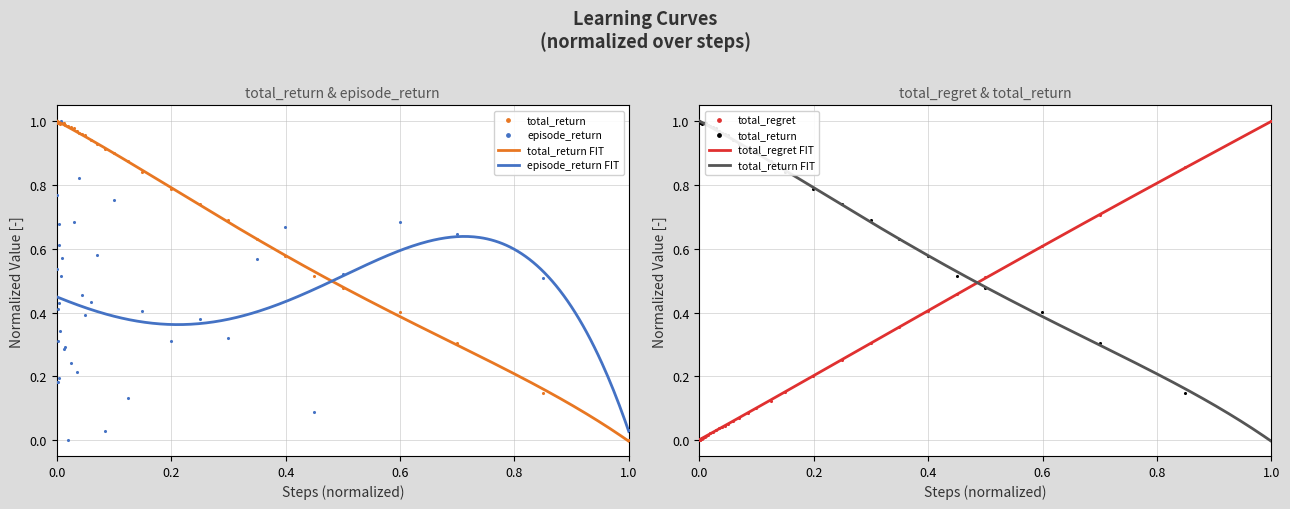

At how many categories does at least one series exceed 0?

40